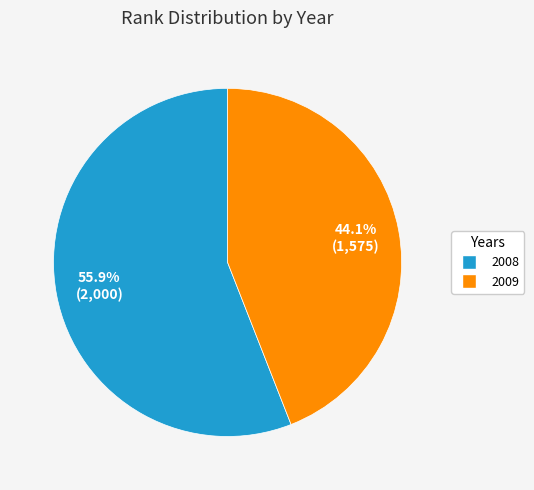

What percentage is the 2008 slice, to the nearest percent?

56%